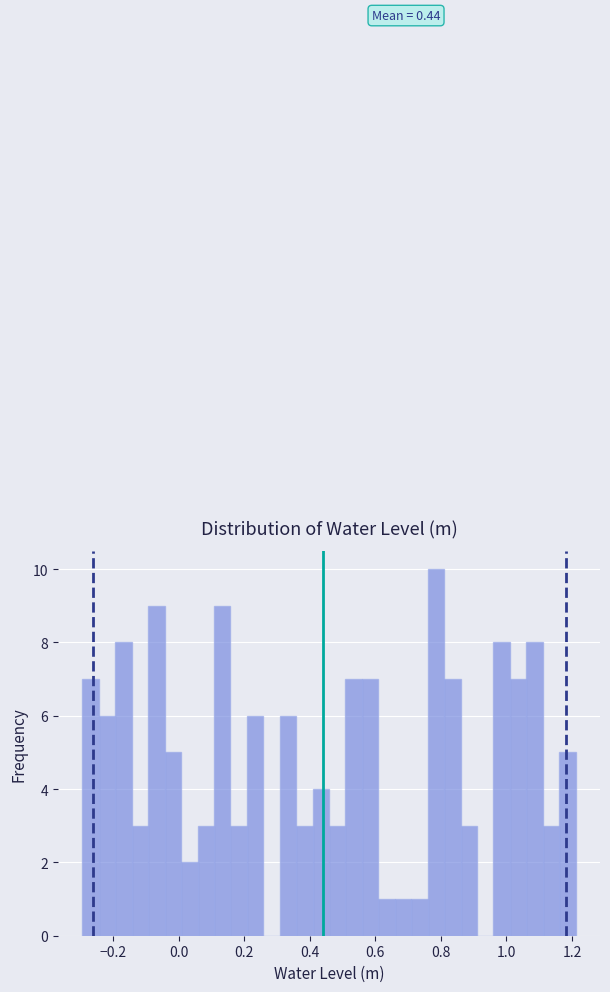

Around what value on the x-axis is the tallest bar? Give the approximate position of its centre, as read against the axis.

0.78